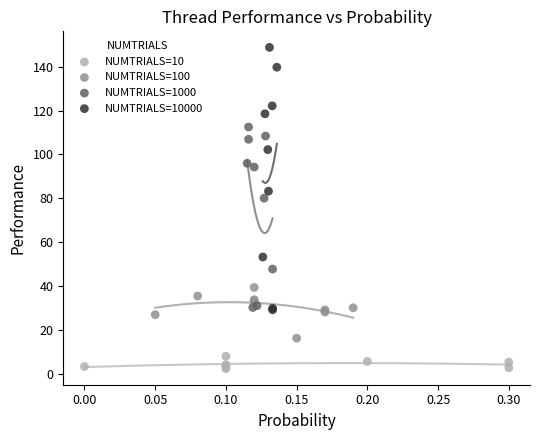

Which series has the widest spread of Y values?

NUMTRIALS=10000